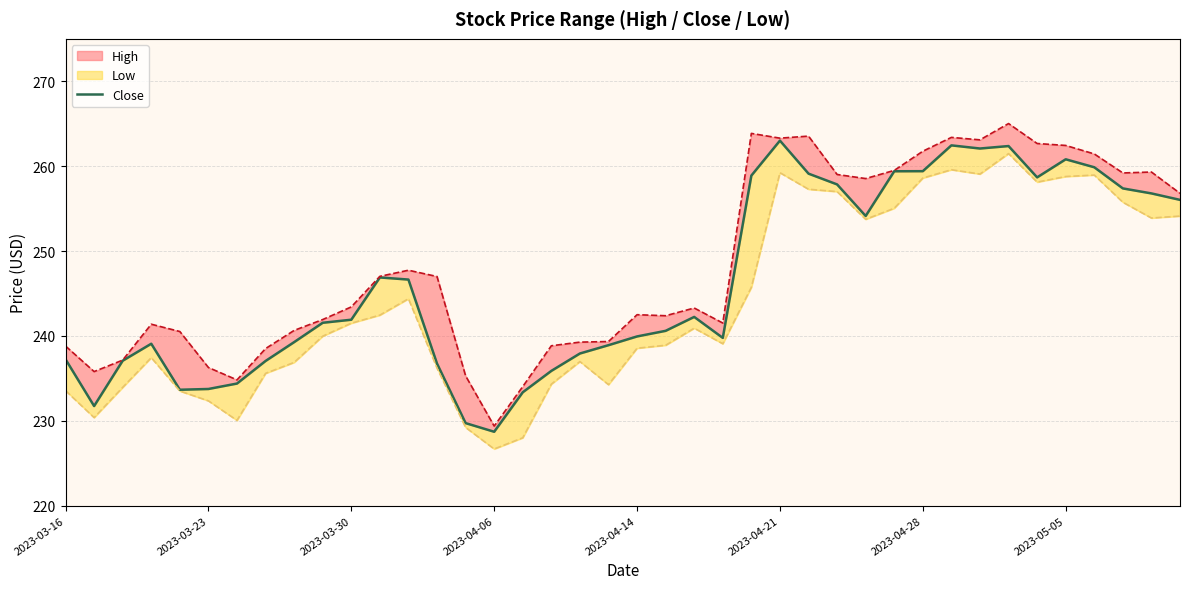

Count the number of categories in the chart.

40